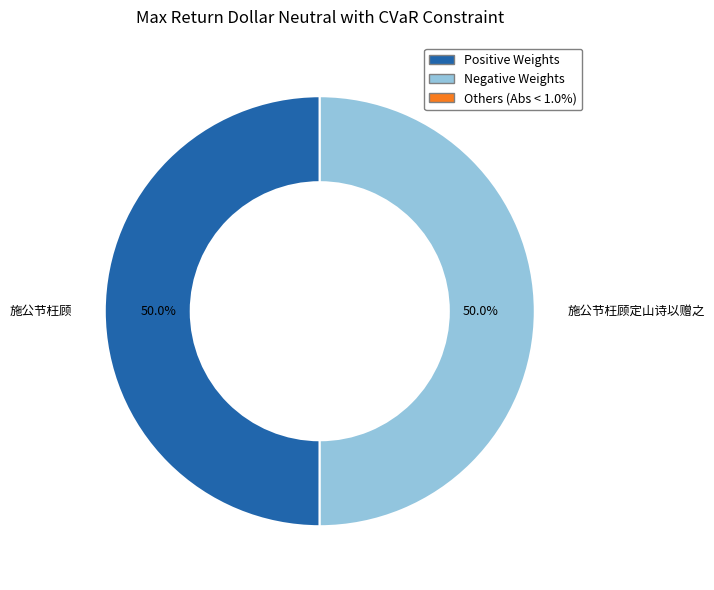

What portion of the pie excludes 施公节枉顾?

50.0%